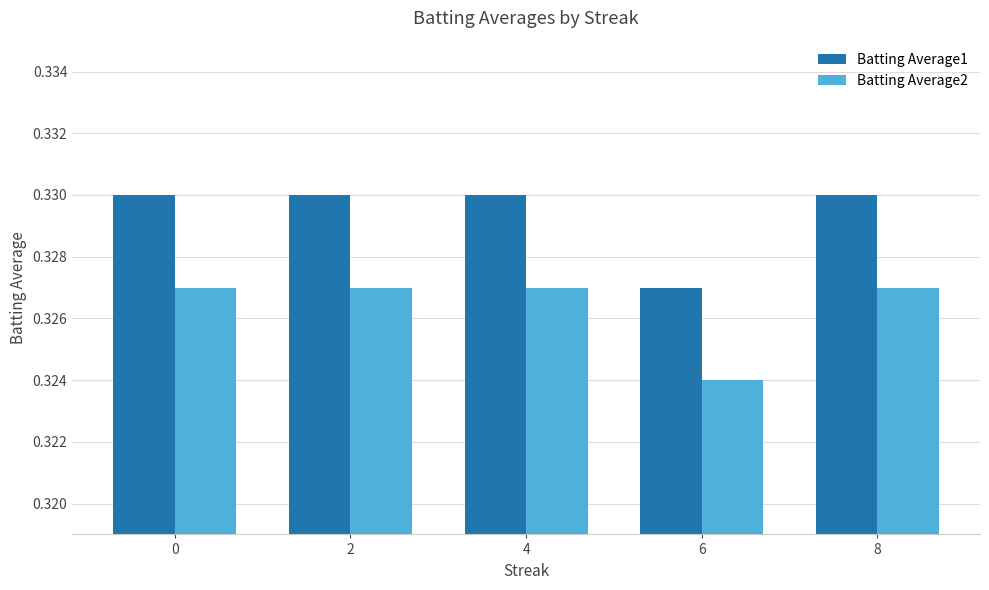

What are all the series names shown in the legend?

Batting Average1, Batting Average2